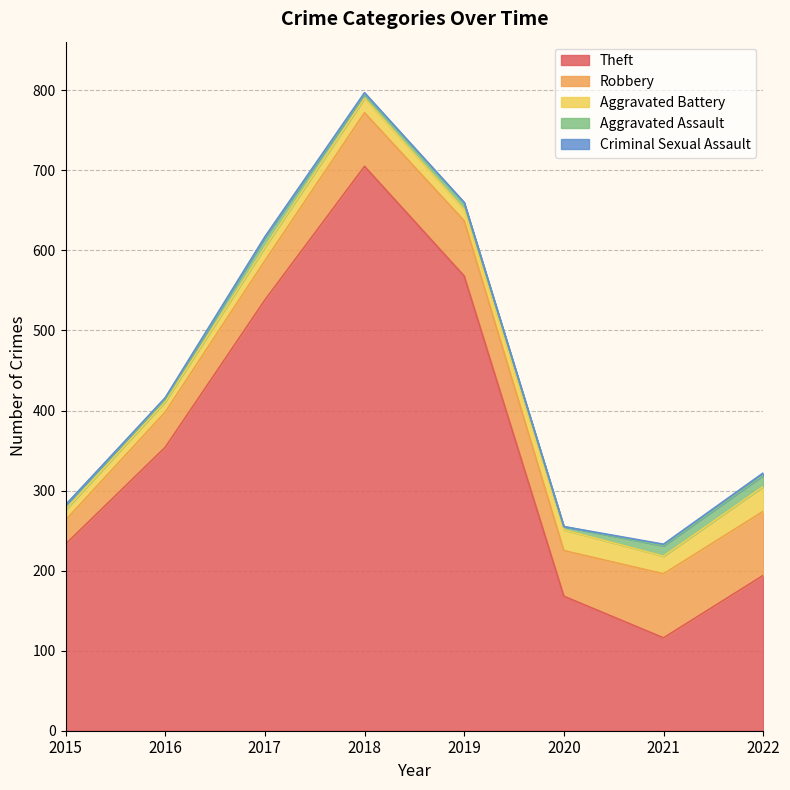

At 2022, list the series in order from largest to smallest.

Theft, Robbery, Aggravated Battery, Aggravated Assault, Criminal Sexual Assault